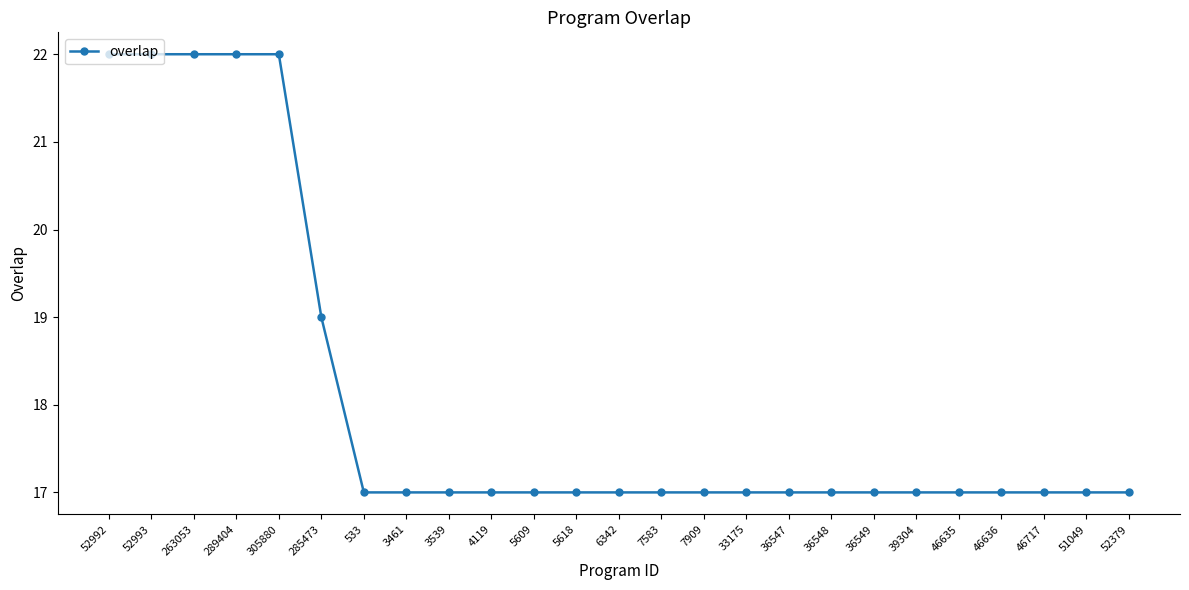

How many lines are shown in the chart?

1